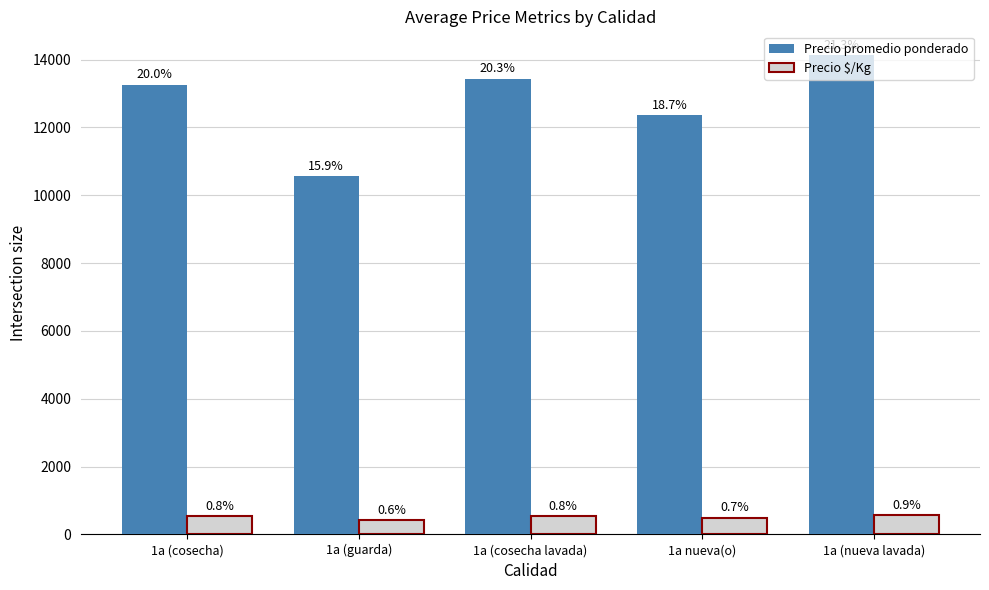

What is the difference between the maximum and second lowest values in the Precio $/Kg series?

70